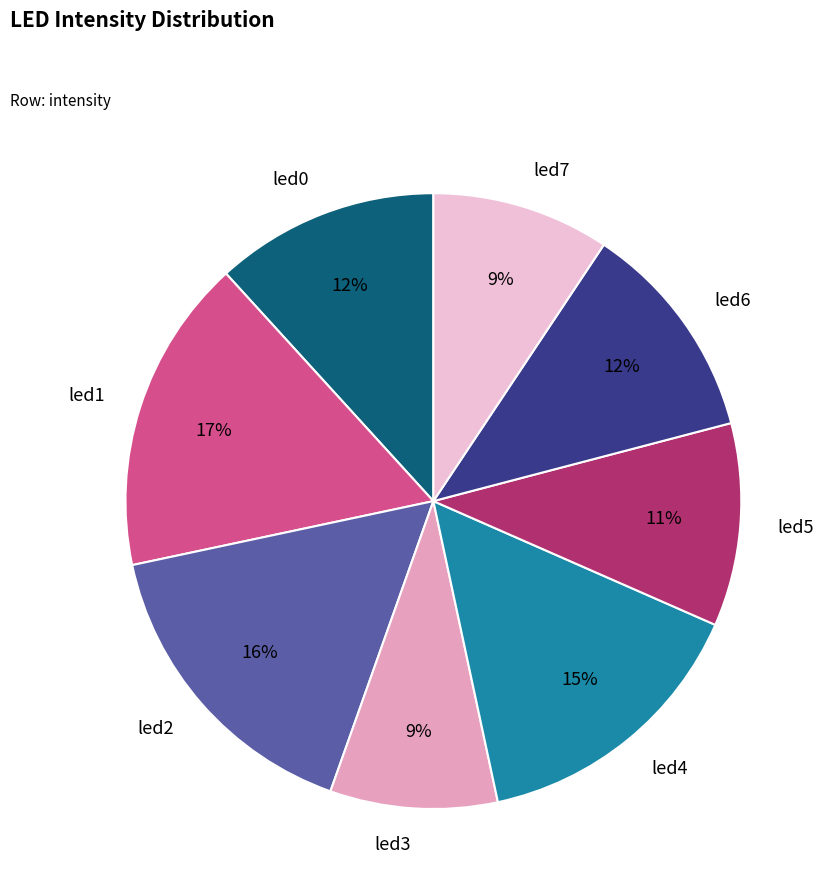

Do led4 and led3 together represent more than half of the pie?

No